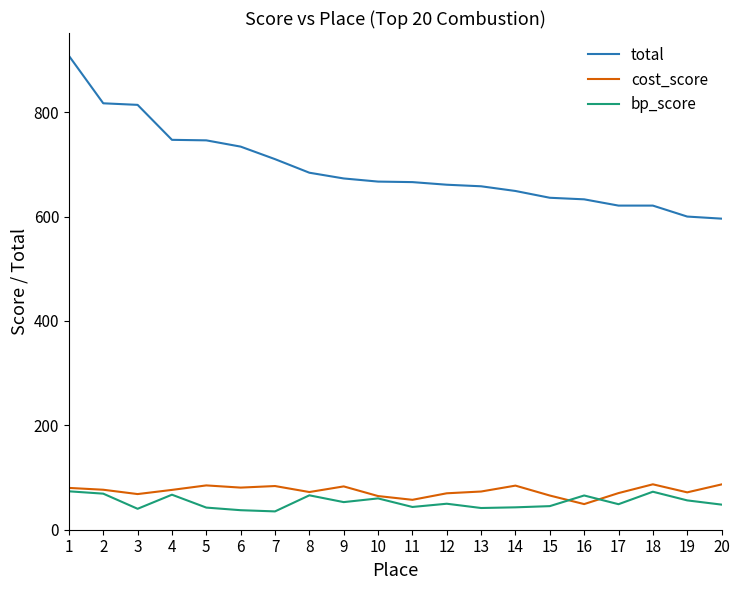

True or false: total and bp_score cross at least once.

False